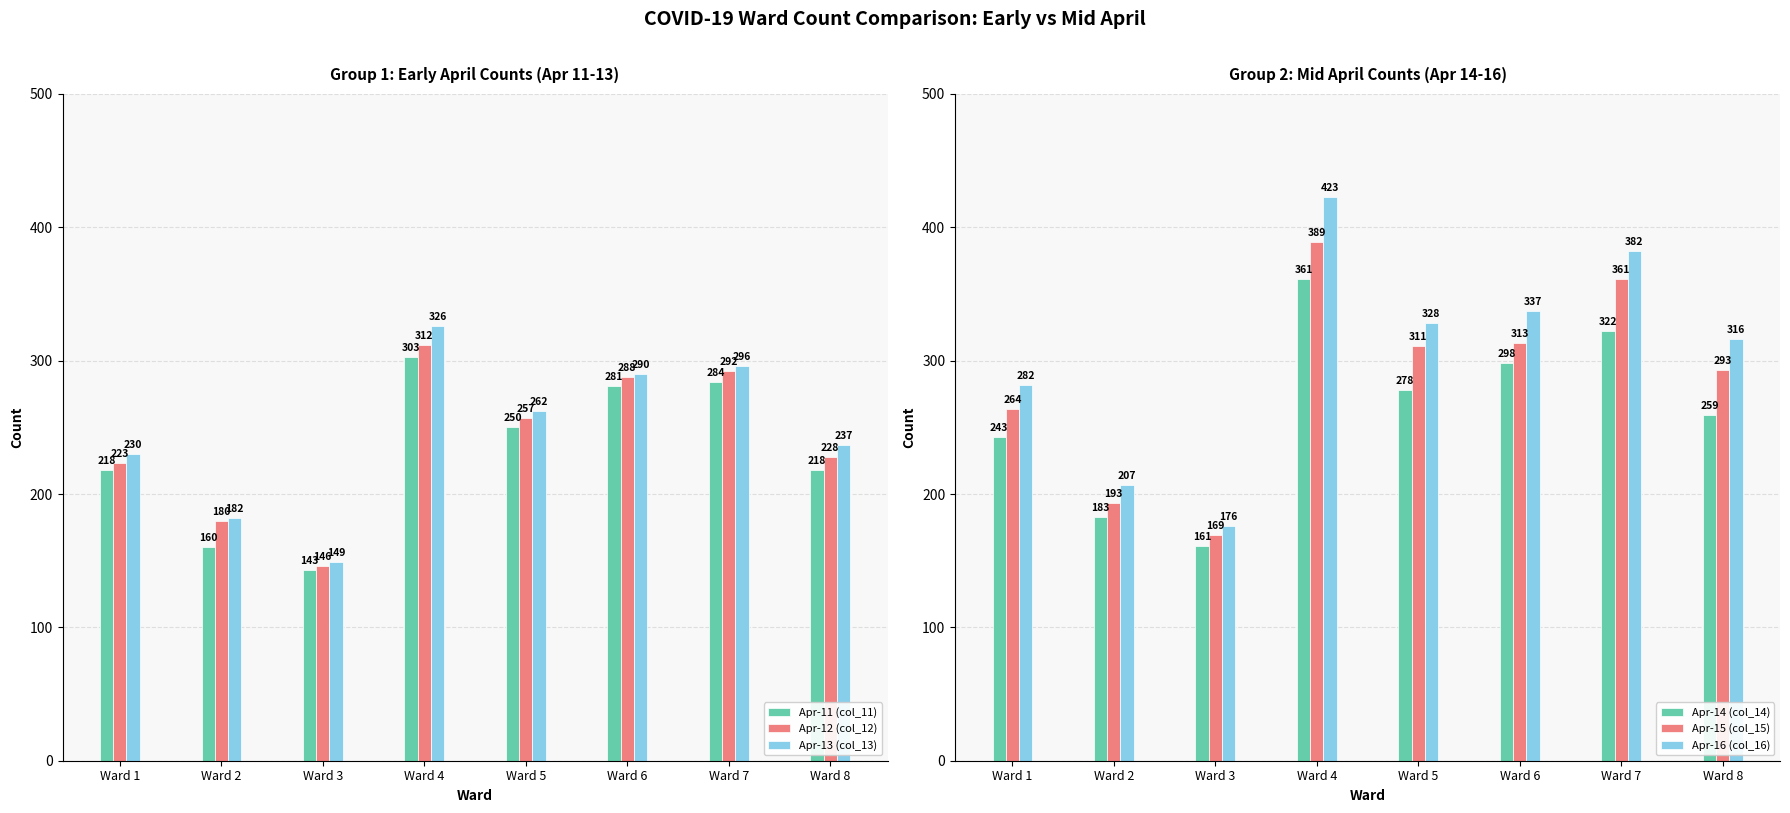

What is the difference between the Apr-16 (col_16) values at Ward 2 and Ward 4?

216